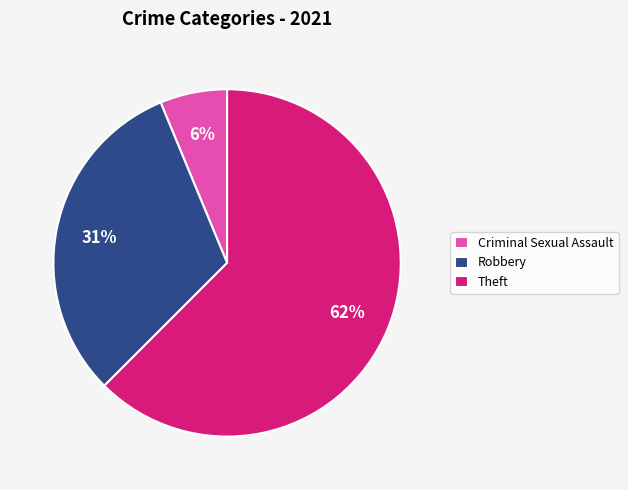

What is the majority slice?

Theft